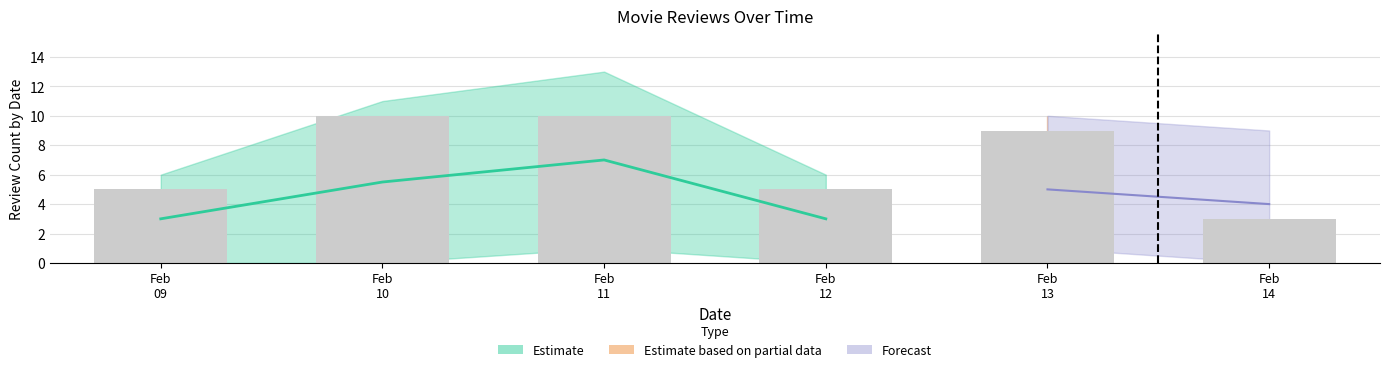

What is the value of the 1st bar from the left?

5